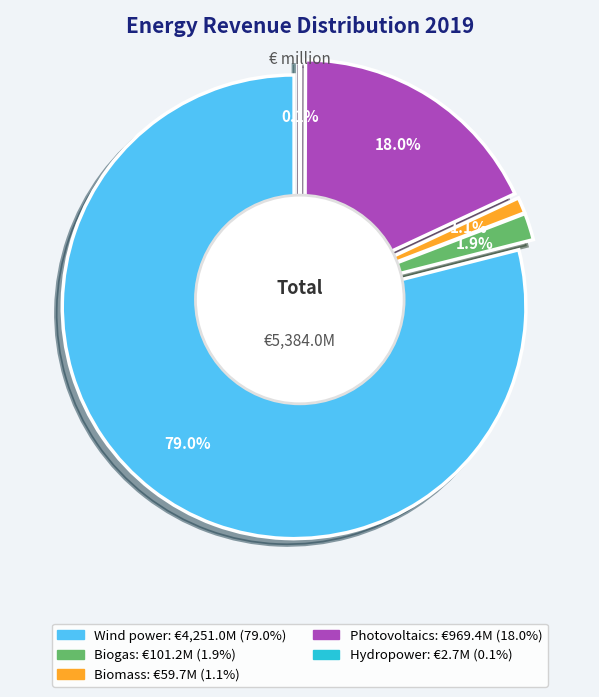

True or false: Wind power accounts for 66% of the total.

False